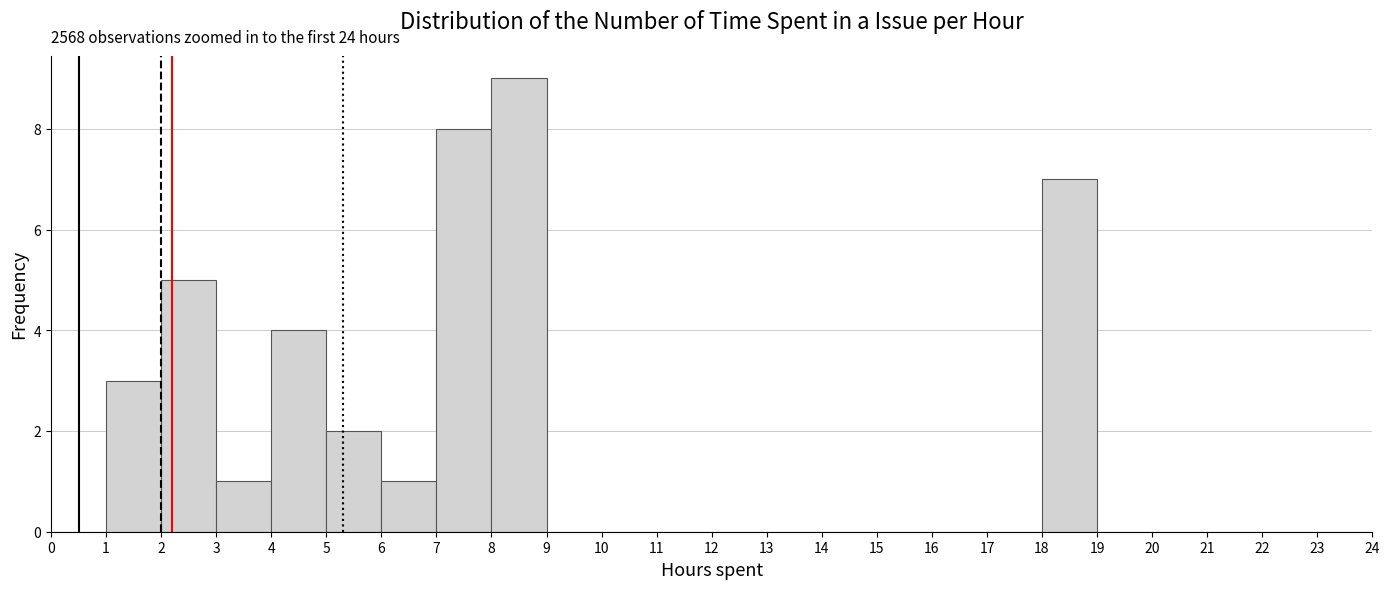

Which range on the x-axis has the tallest bar?

8 to 9